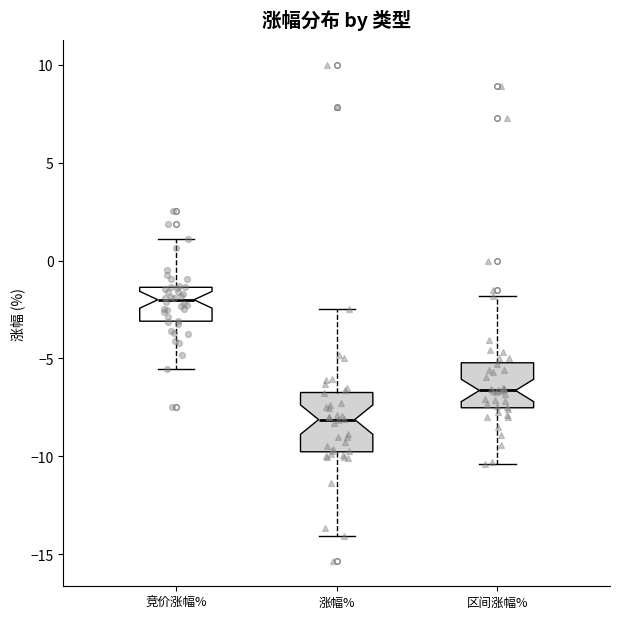

Which box's median line is the highest?

竞价涨幅%